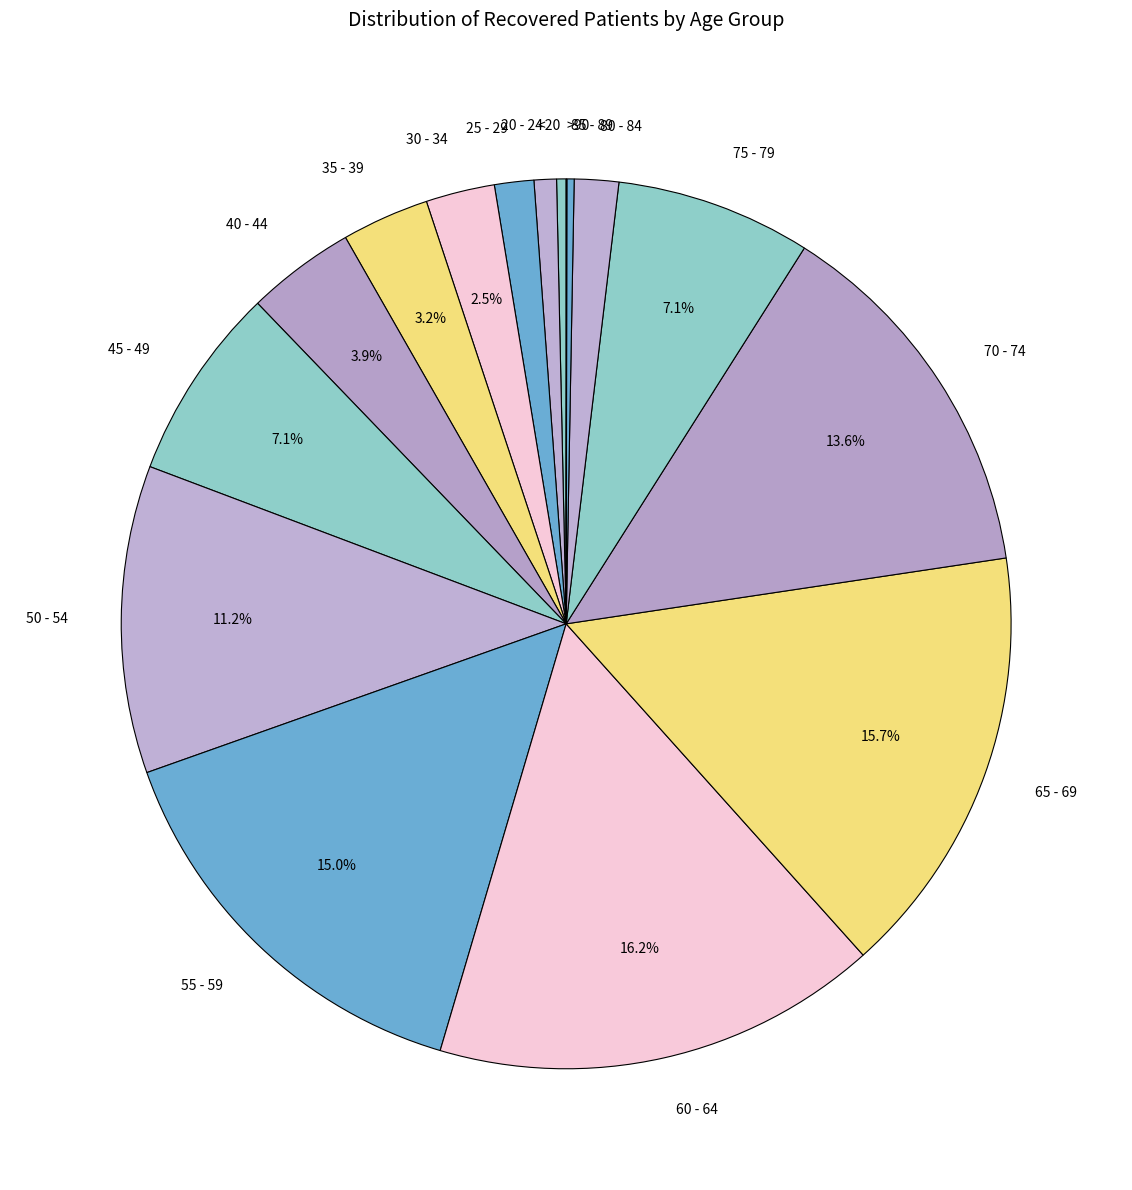

What percentage is the 35 - 39 slice, to the nearest percent?

3%